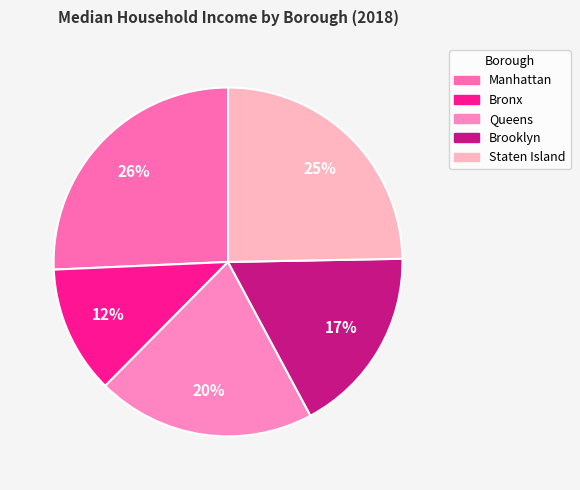

Which slice is the largest?

Manhattan